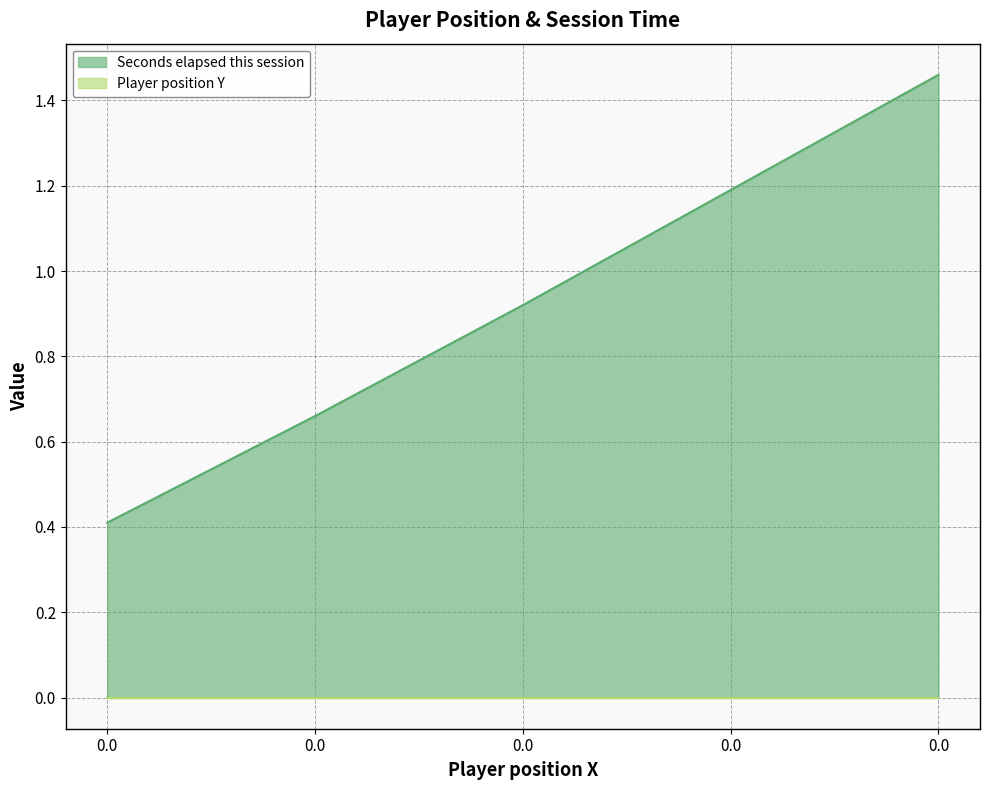

True or false: there are more than 1 points higher than both neighbors.

False